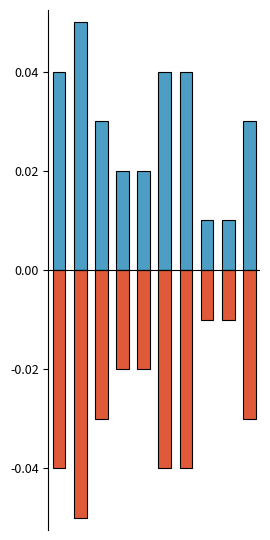

Reading left to right, list all the values displayed in this chart.

Weight(lbs) positive: 0.0	0.1	0.0	0.0	0.0	0.0	0.0	0.0	0.0	0.0
Weight(lbs) negative: -0.0	-0.1	-0.0	-0.0	-0.0	-0.0	-0.0	-0.0	-0.0	-0.0